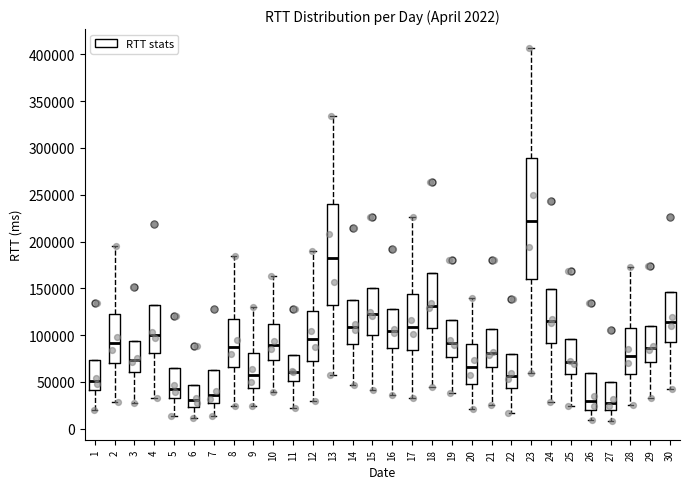

Which box is the tallest, from its lower edge to its upper edge?

23